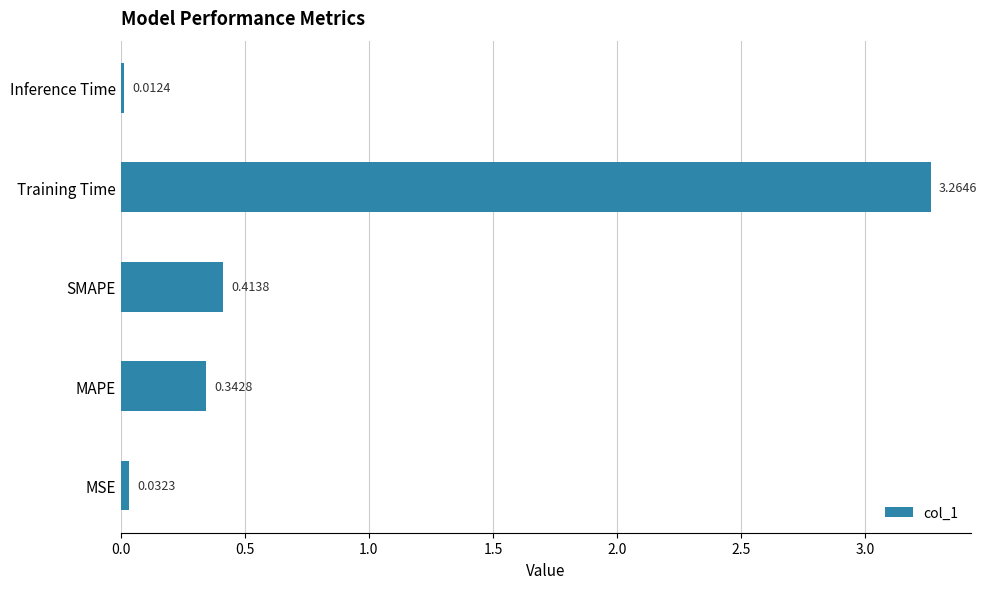

Which label corresponds to the smallest value in the chart?

Inference Time